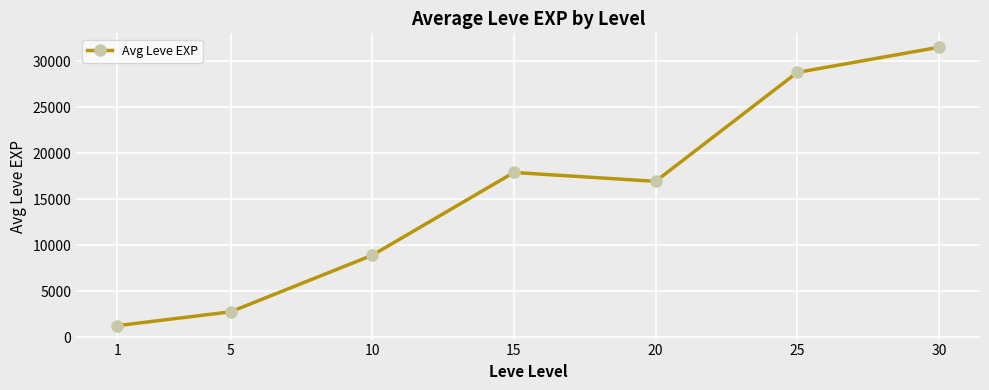

Which label corresponds to the largest value in the chart?

30